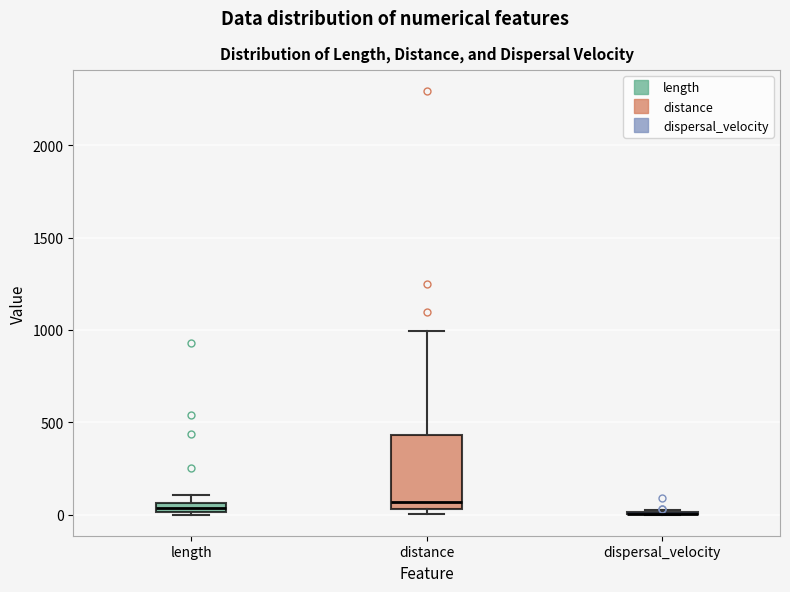

Where is the upper edge of the box for length on the y-axis? The values are not printed on the chart, so give them approximately, as read against the axis.

50